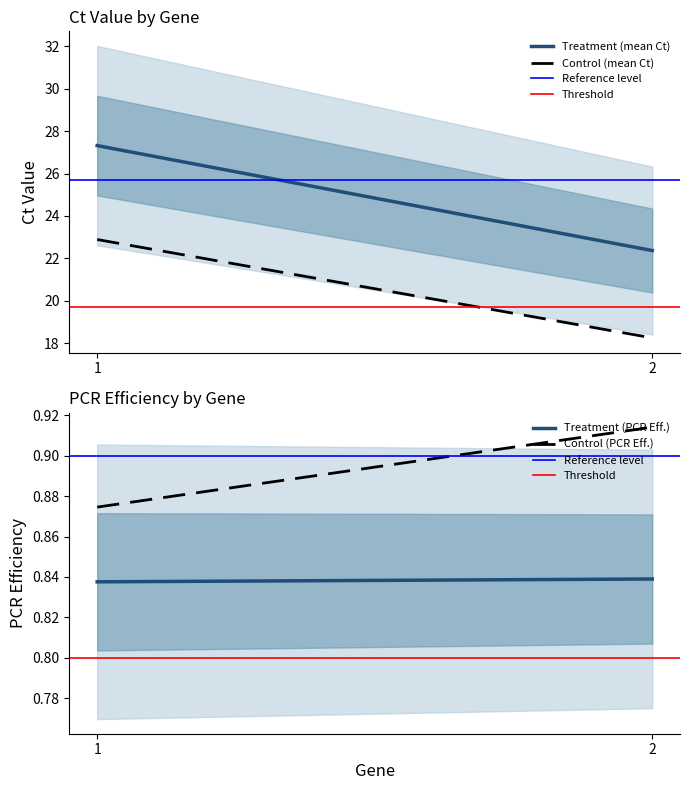

What is the approximate value of Control (mean Ct) at 1?

22.9